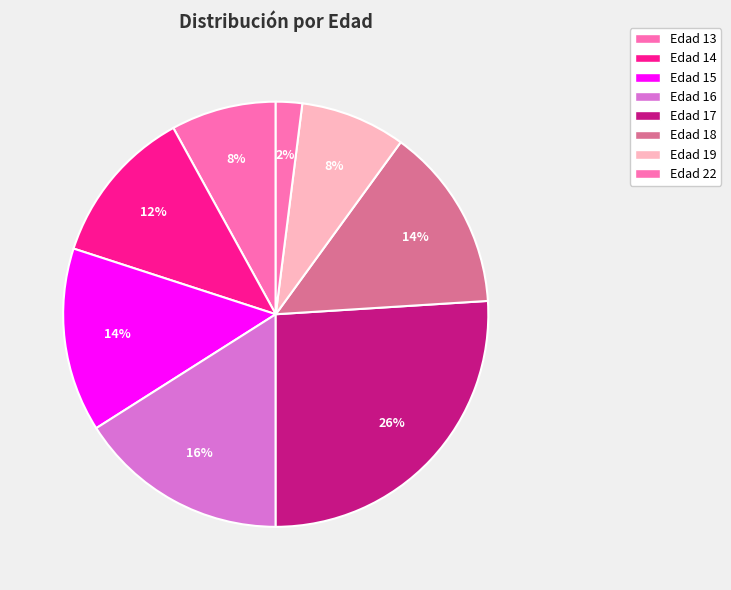

What is the largest slice in the pie chart?

17